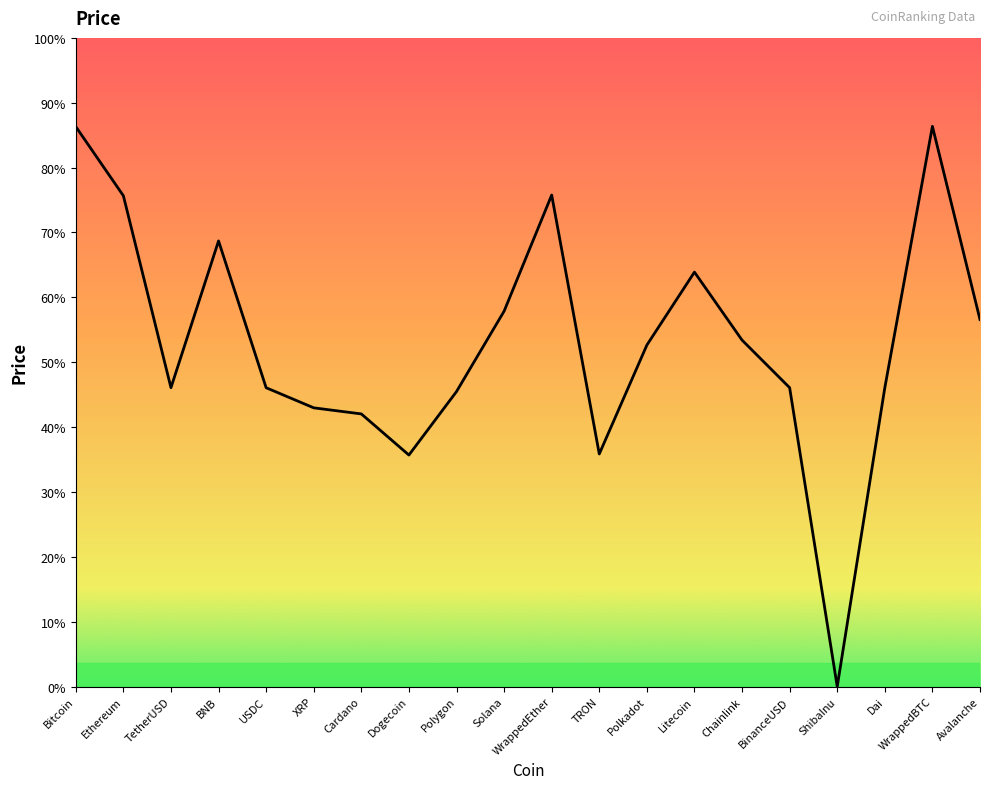

Does the chart display data point markers on the line(s)?

No